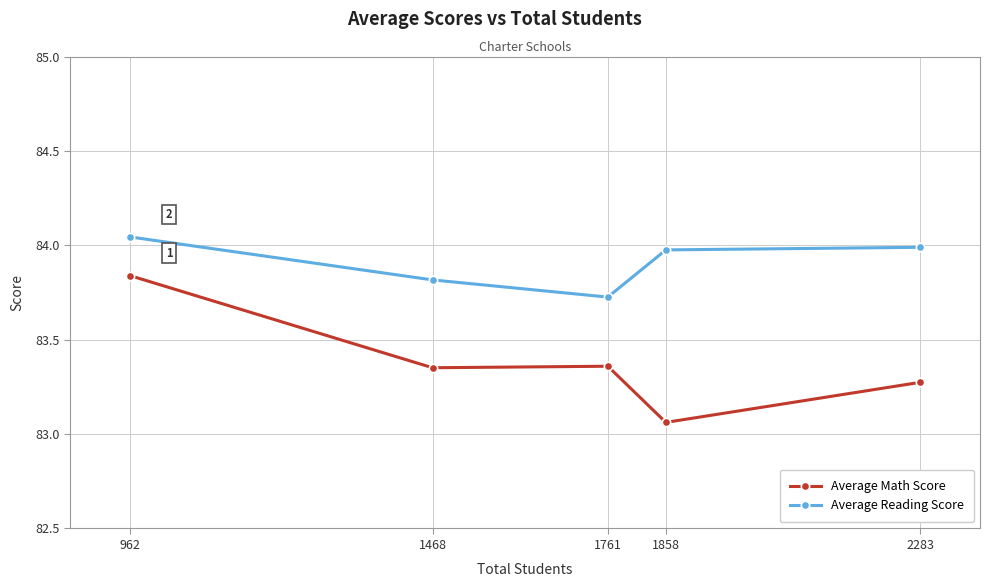

True or false: Average Math Score has a value of 149.3 at 1761.

False